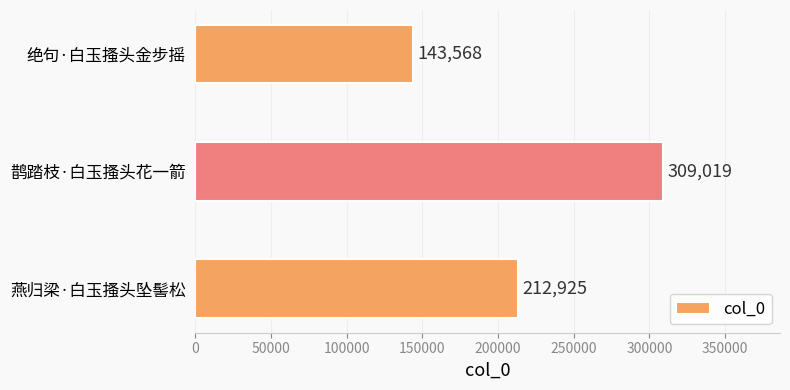

What is the greatest value displayed?

309019